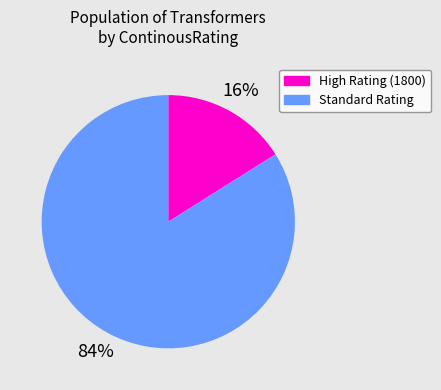

To the nearest percent, what is the average slice percentage?

50%